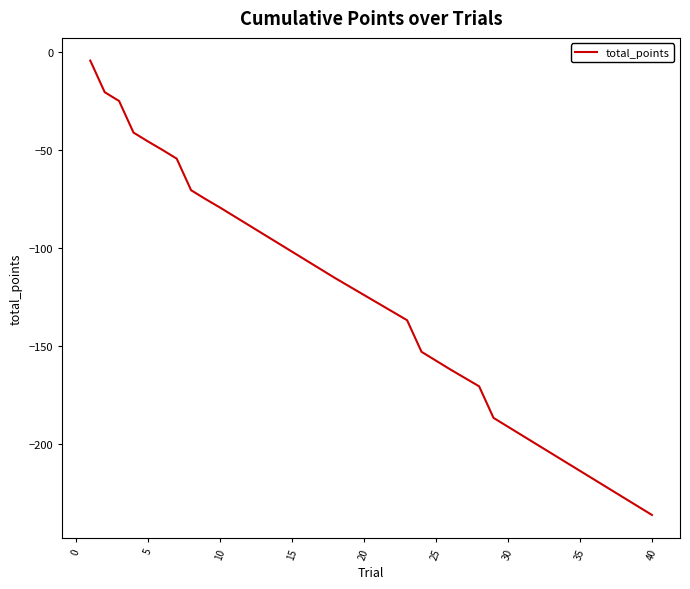

What is the difference between the maximum and minimum values?

231.7